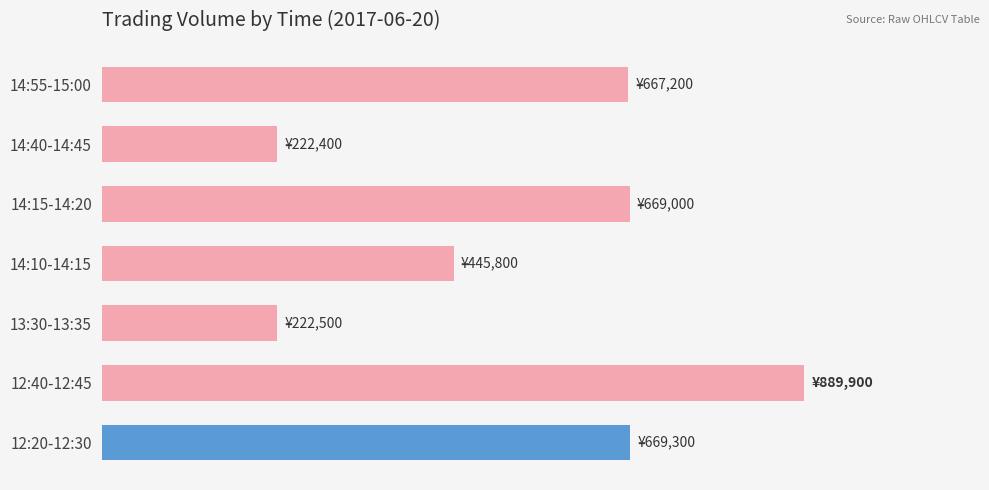

Are the bars horizontal?

Yes